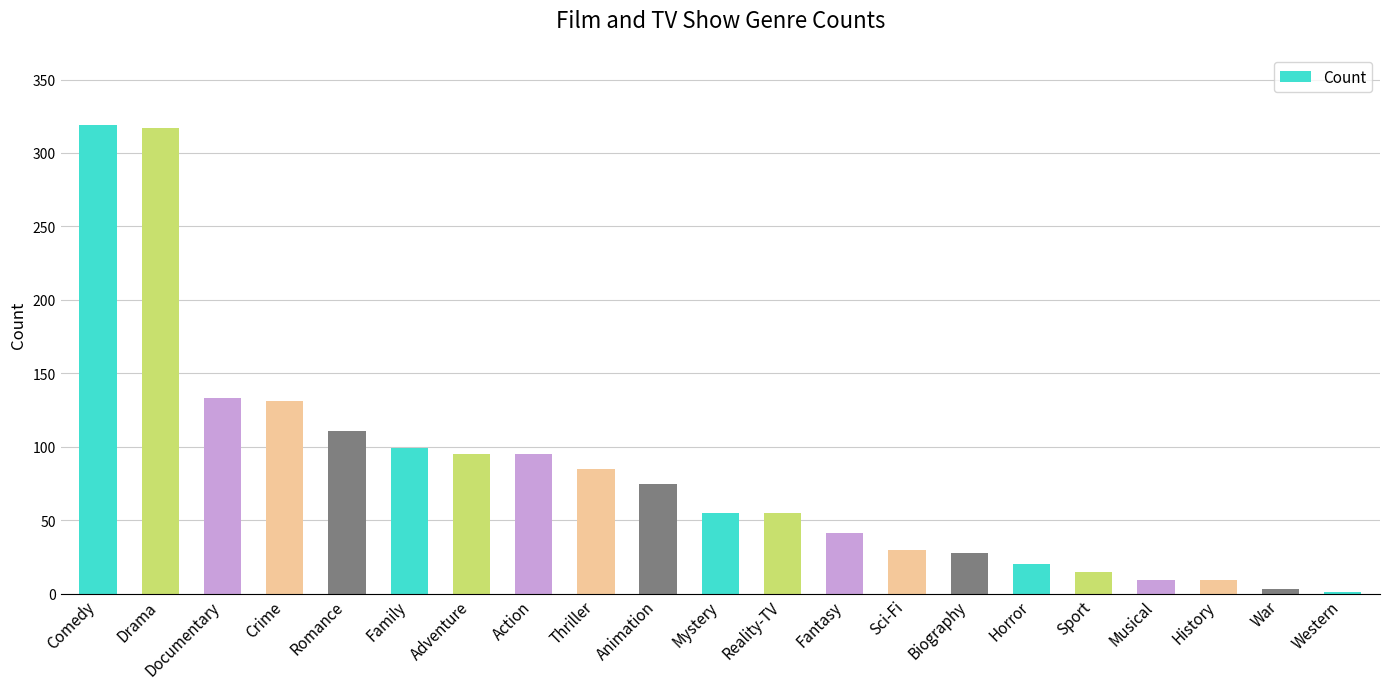

What is the maximum value shown in the chart?

319